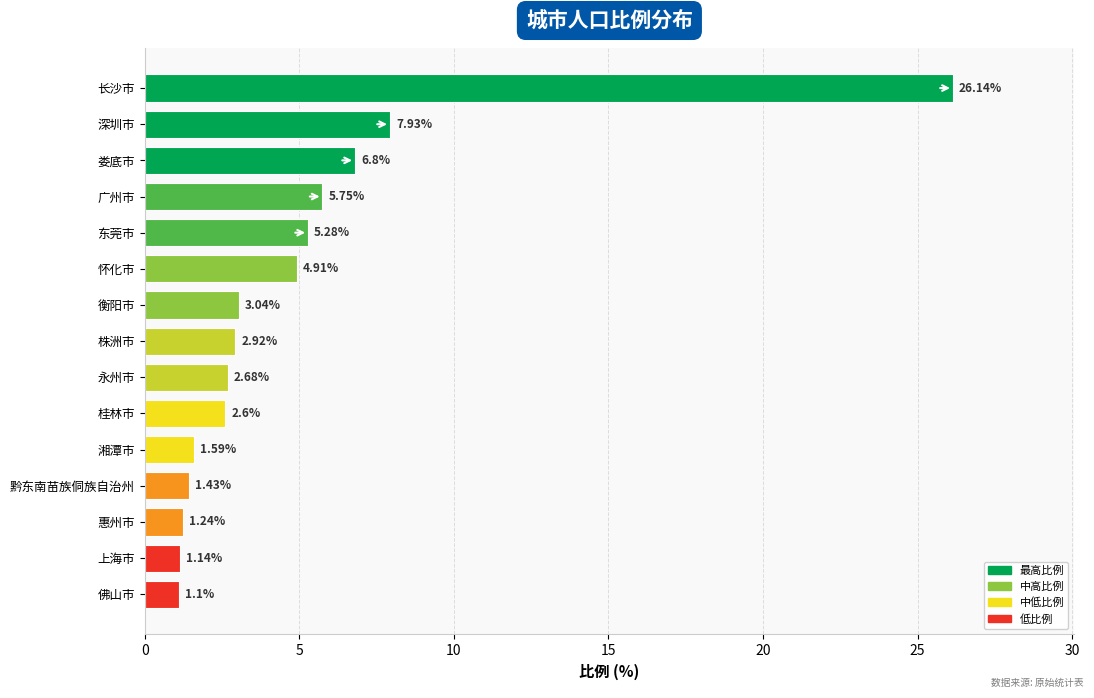

Where is the data nearest to the value 13?

深圳市